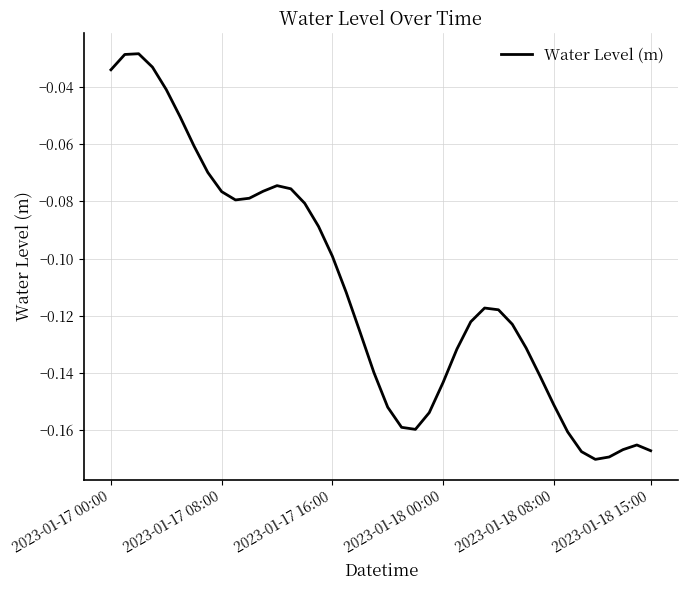

How many lines are shown in the chart?

1